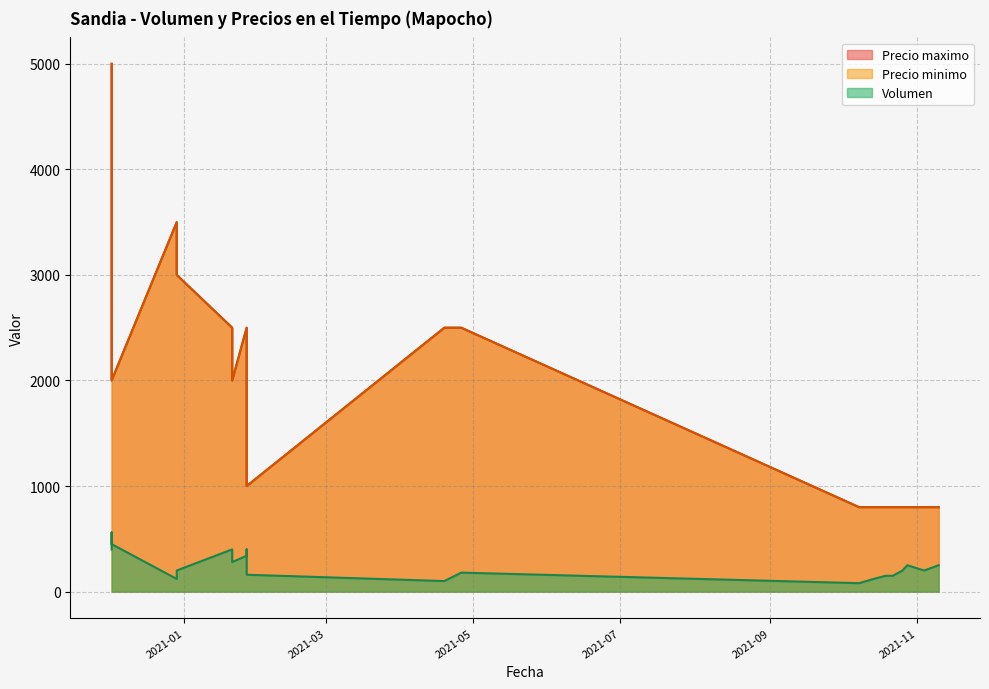

In Precio maximo, how many points are lower than both neighbors (excluding endpoints)?

3